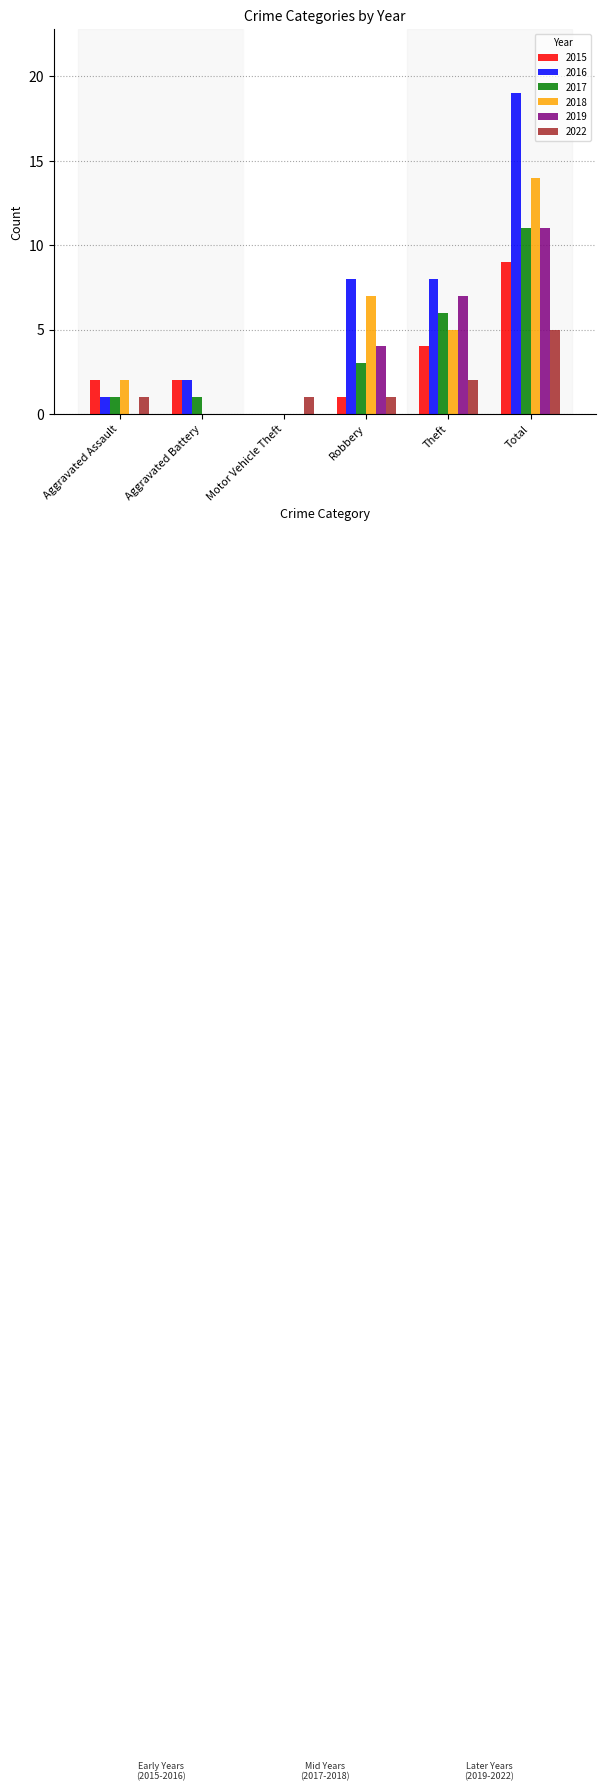

True or false: 2018 has a value of 0 at Motor Vehicle Theft.

True